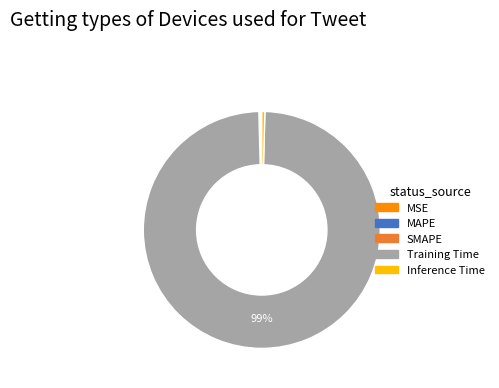

To the nearest percent, what is the average slice percentage?

20%